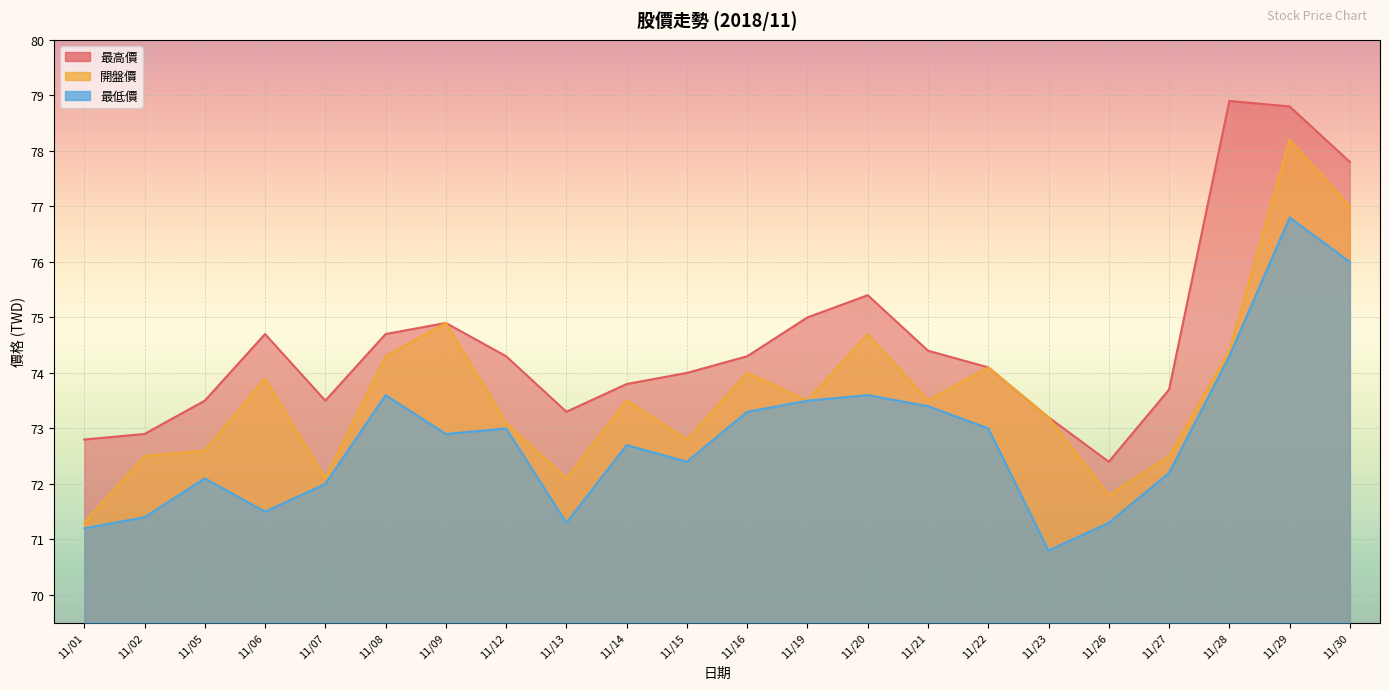

How many data points in 開盤價 are above 73?

14